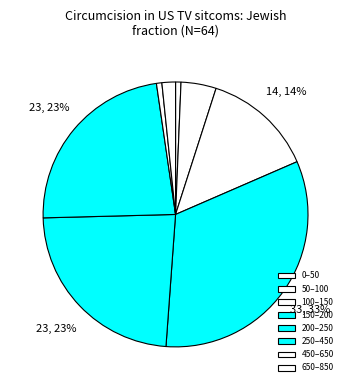

How many segments does this pie chart have?

8